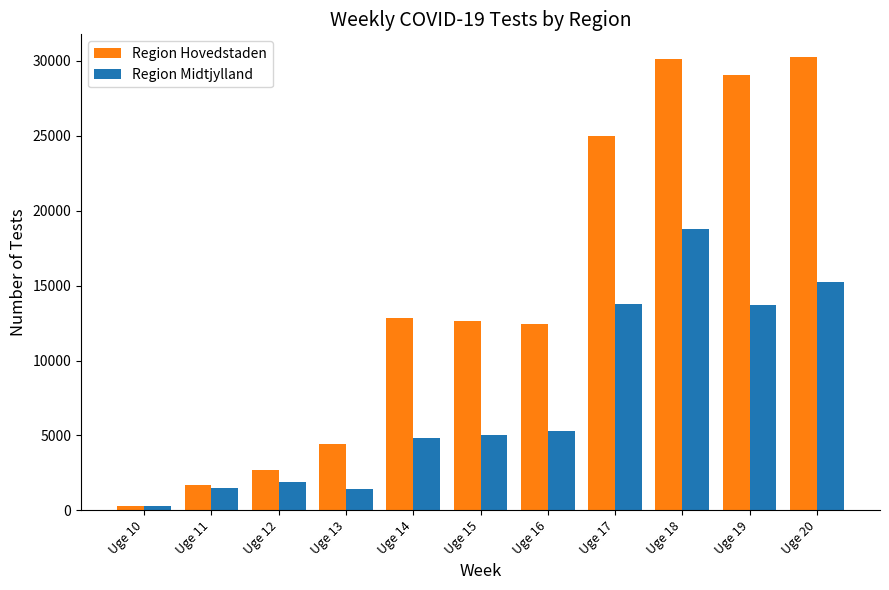

Where is Region Hovedstaden nearest to the value 15260?

Uge 14